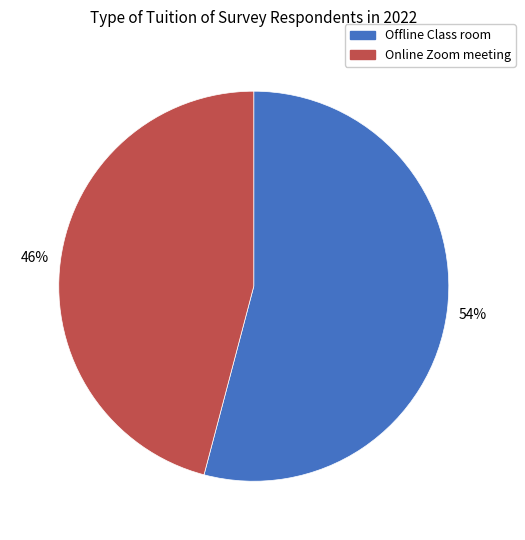

Is the sum of Online Zoom meeting and Offline Class room greater than half?

Yes